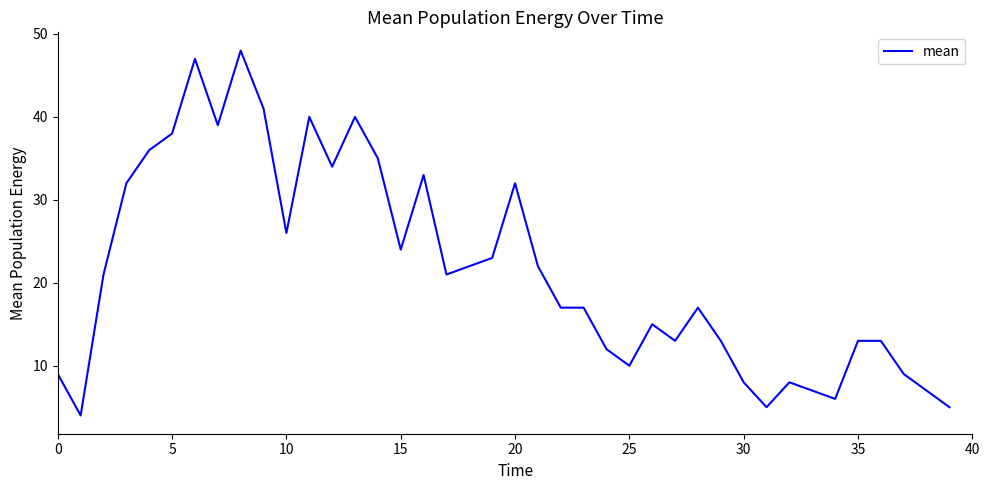

What is the greatest value displayed?

48